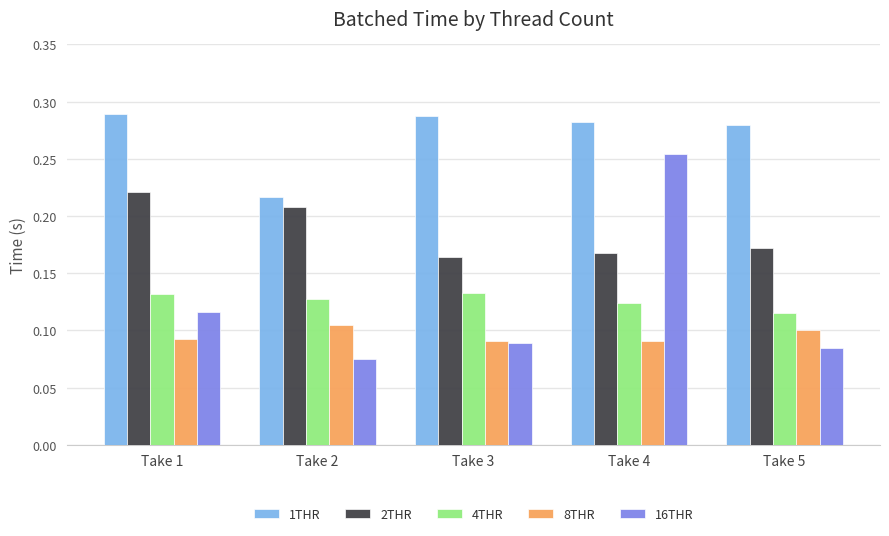

What is the sum of all 1THR values?

1.4